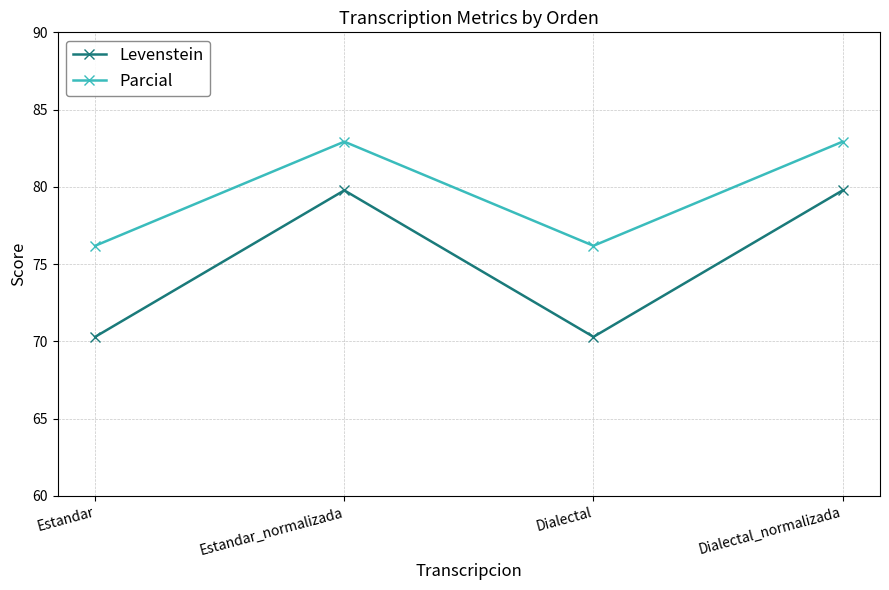

What is the difference between the highest and lowest values at Dialectal_normalizada?

3.2